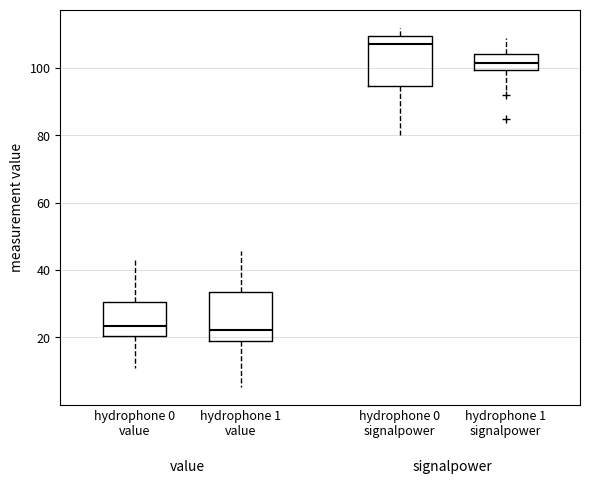

Where is the lower edge of the box for hydrophone 1 signalpower on the y-axis? The values are not printed on the chart, so give them approximately, as read against the axis.

100